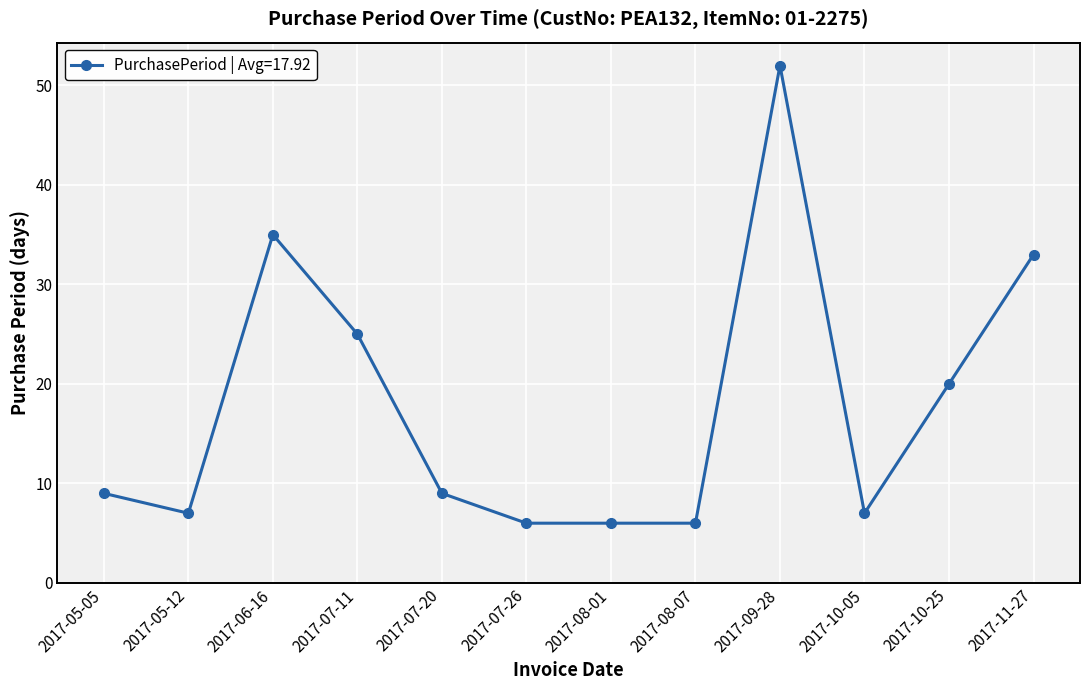

Is this an area chart (filled region under the line)?

No